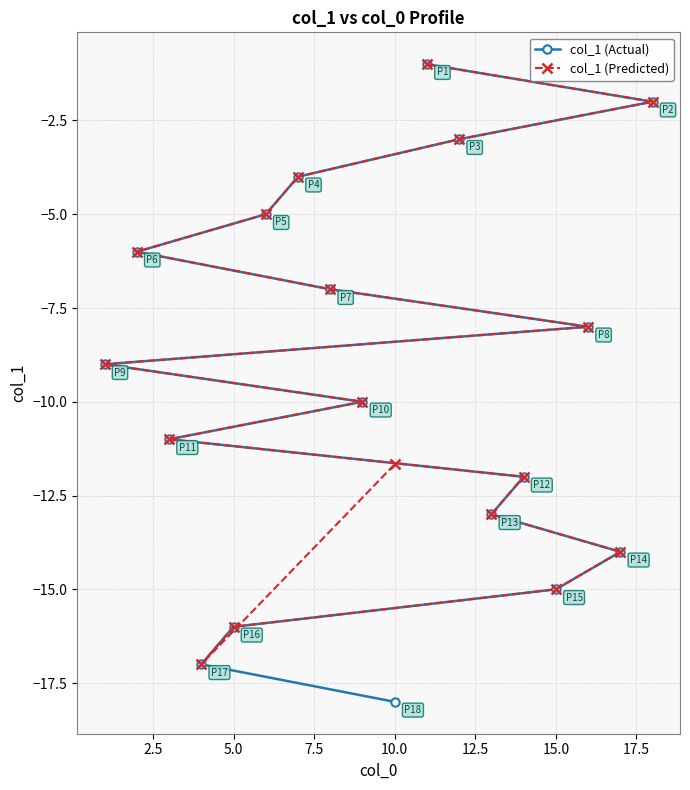

Which series has the largest range (max minus min)?

col_1 (Actual)